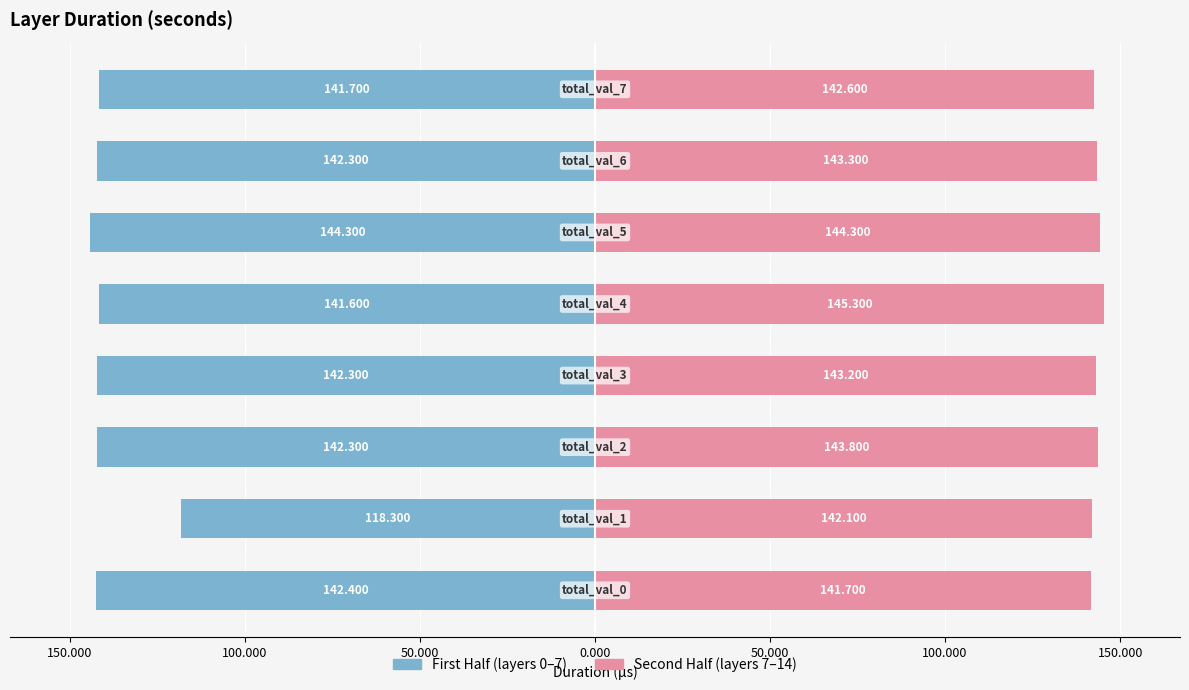

Are the bars horizontal?

Yes